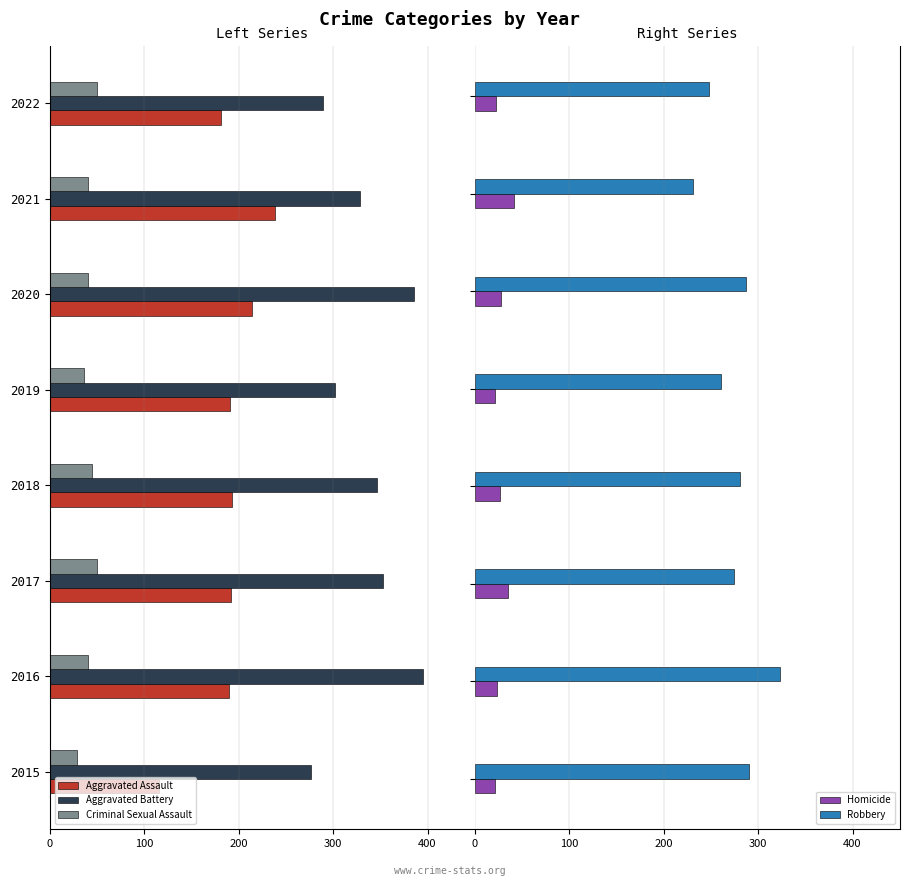

What is the average value of the Robbery series?

274